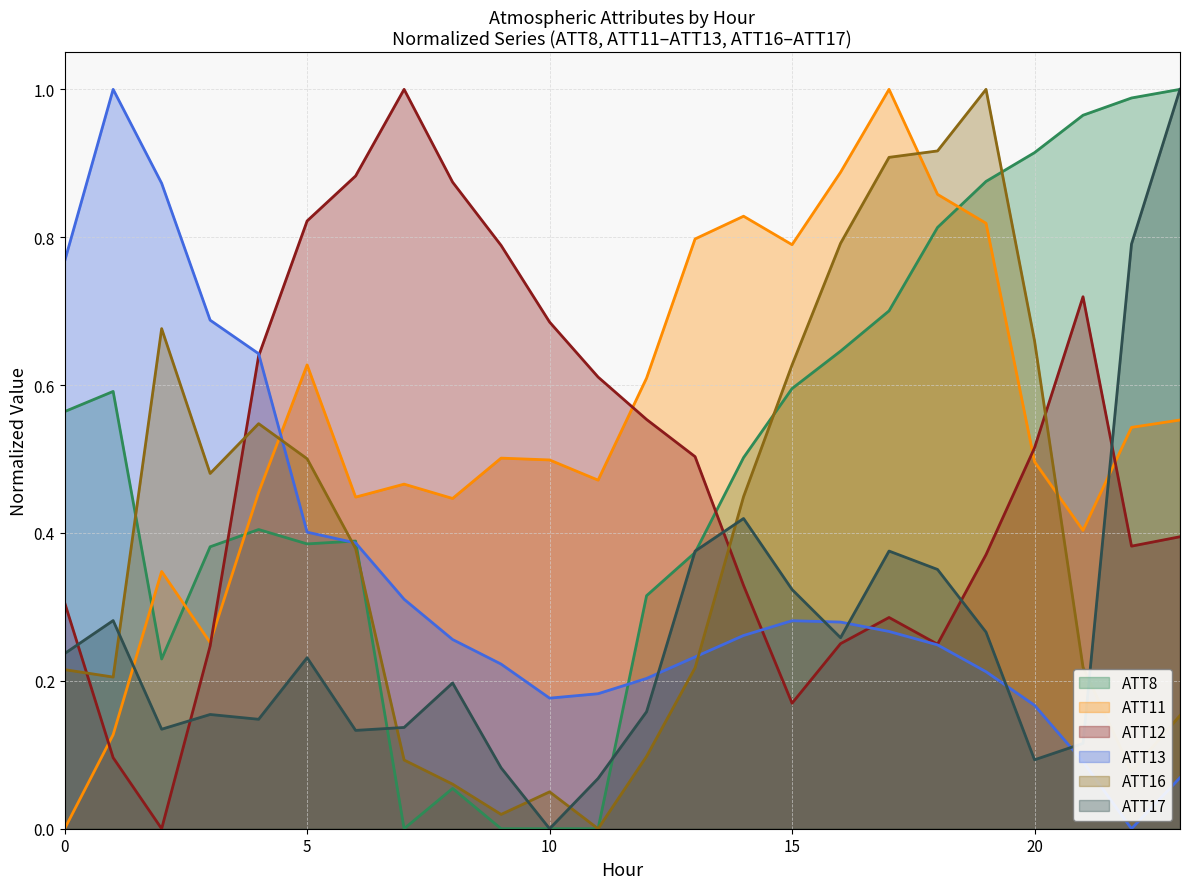

True or false: ATT8 has more than 2 points higher than both neighbors.

True